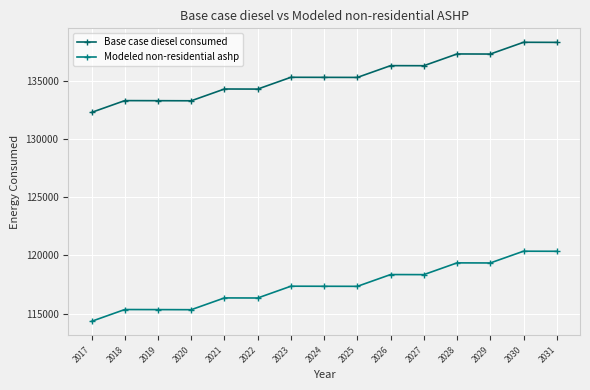

Where is Modeled non-residential ashp nearest to the value 117353?

2024